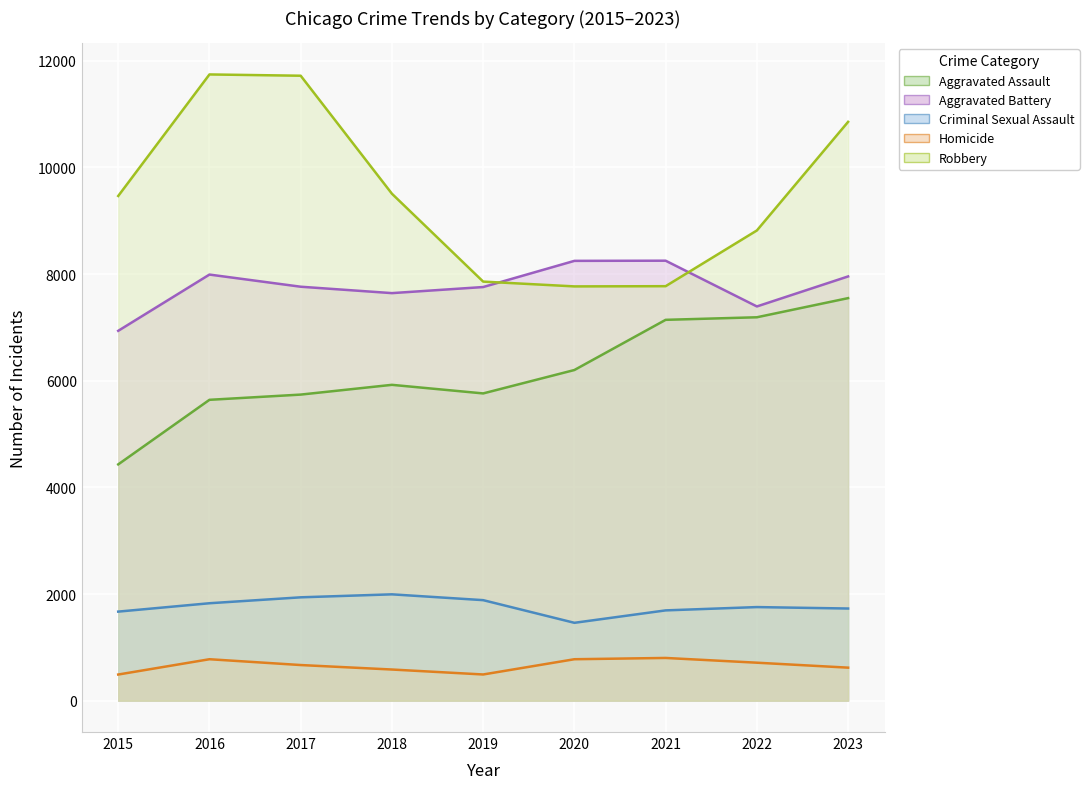

Which series changed the most between 2016 and 2023?

Aggravated Assault